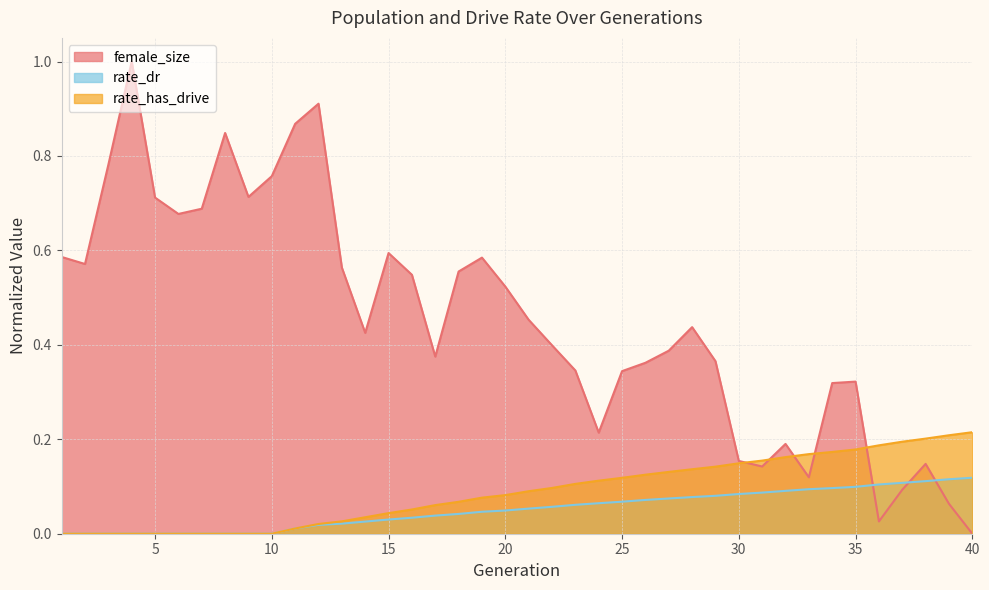

Which category has the lowest value in the female_size series?

40